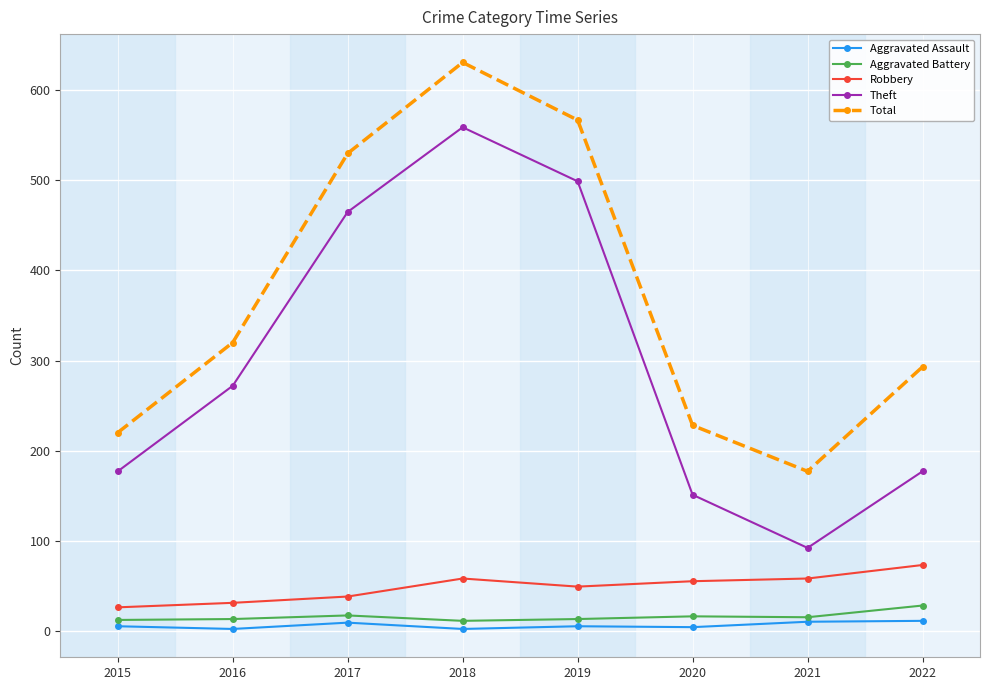

What is the greatest value displayed?

631